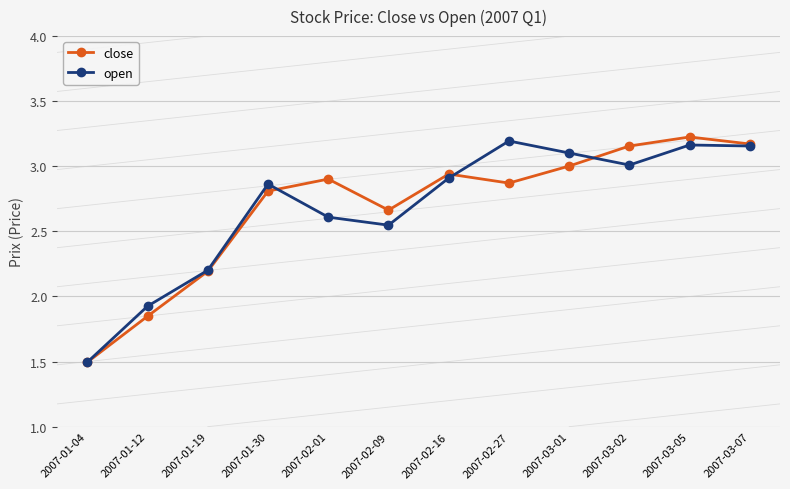

What is the difference between the highest and lowest values at 2007-01-12?

0.1